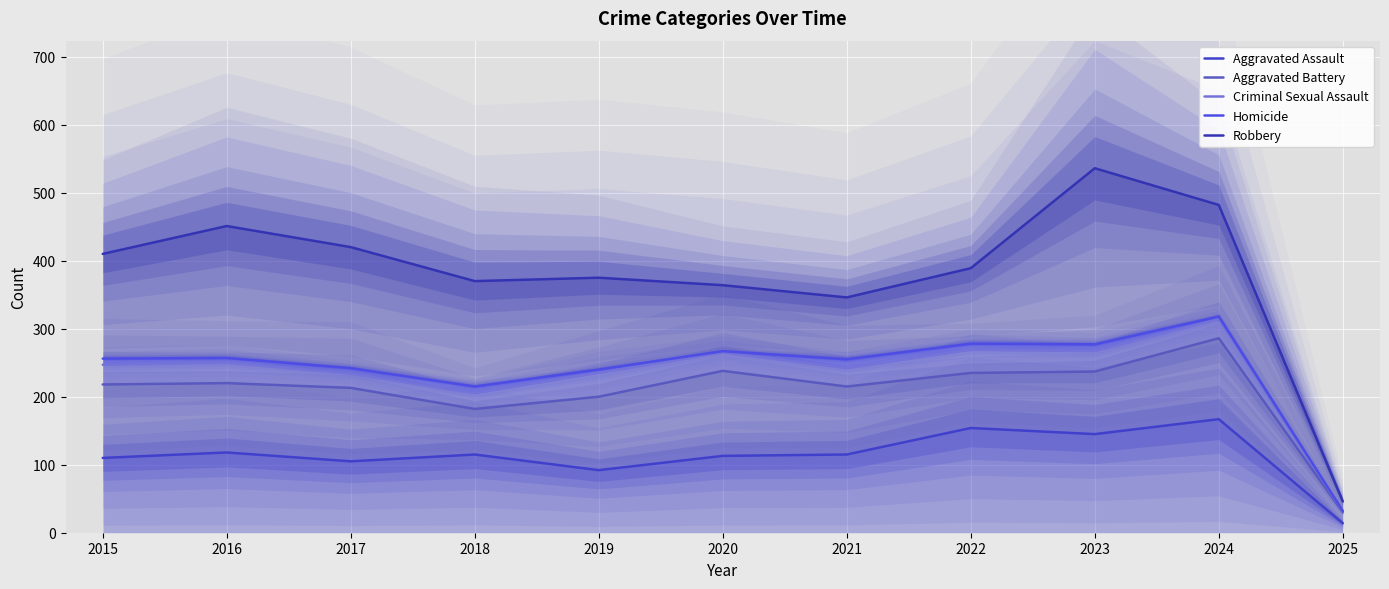

Rank the categories by Aggravated Battery value from highest to lowest.

2024, 2020, 2023, 2022, 2016, 2015, 2021, 2017, 2019, 2018, 2025